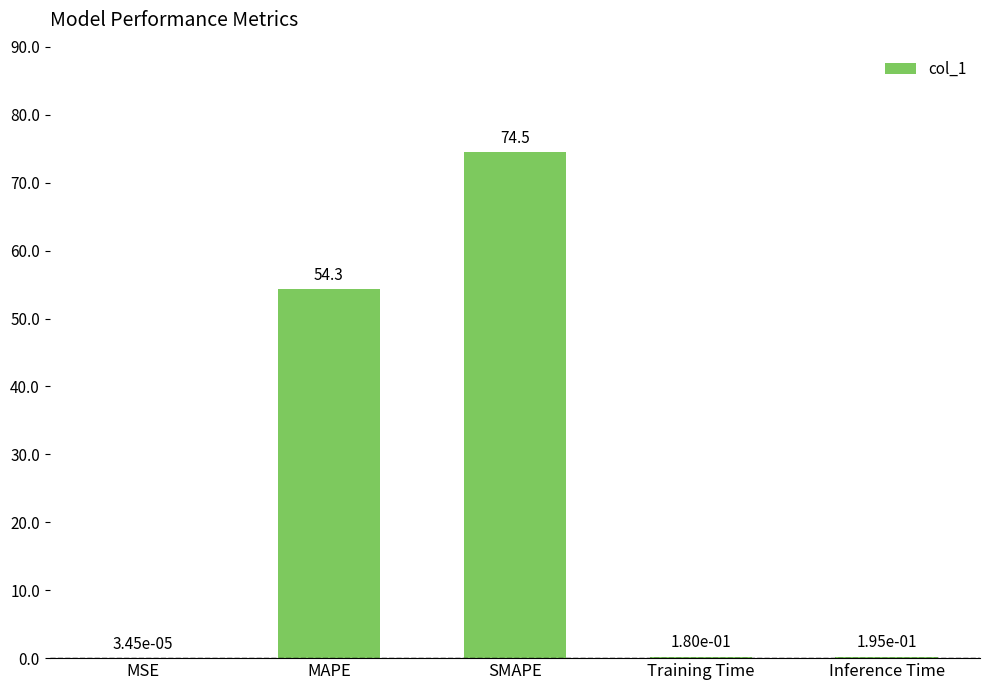

Which label corresponds to the largest value in the chart?

SMAPE